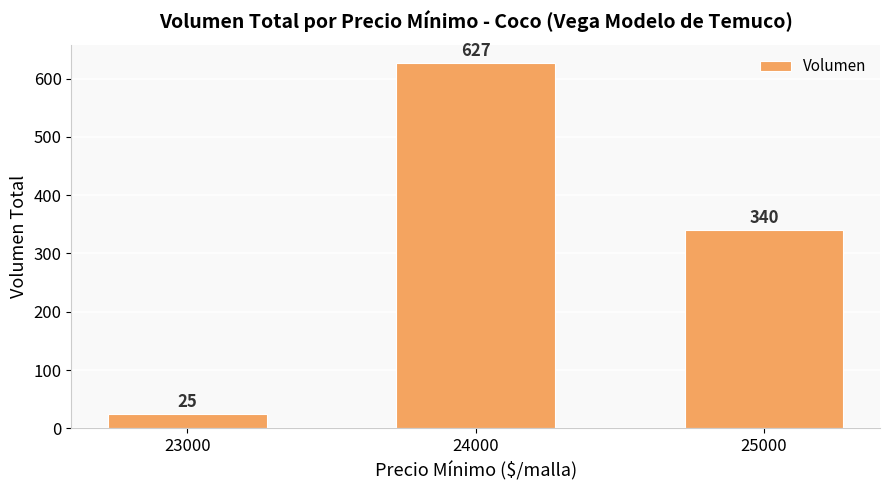

What is the approximate value at 23000?

25